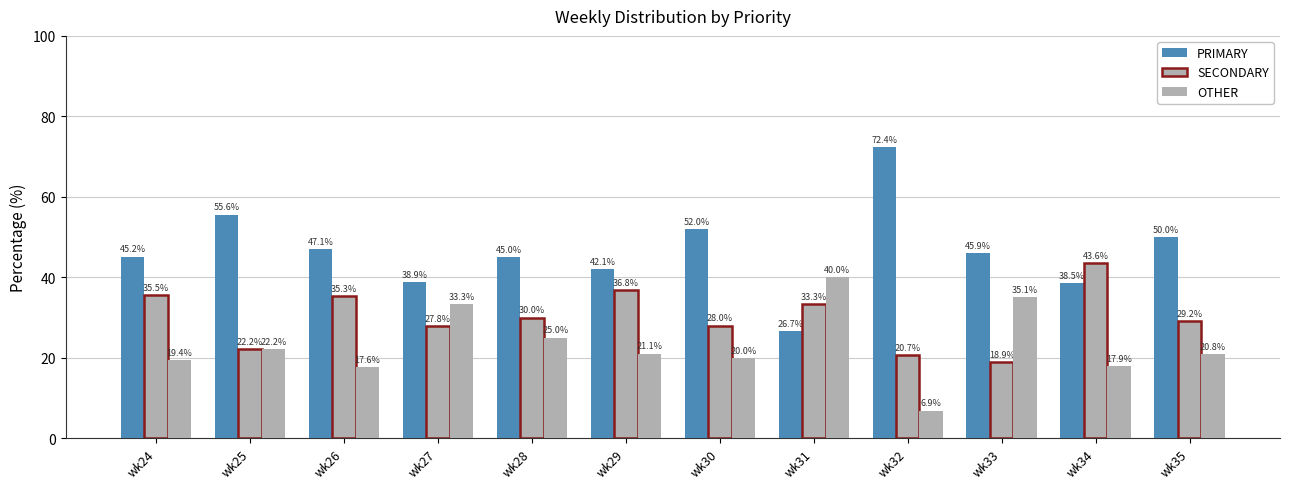

Rank the categories by SECONDARY value from highest to lowest.

wk34, wk29, wk24, wk26, wk31, wk28, wk35, wk30, wk27, wk25, wk32, wk33